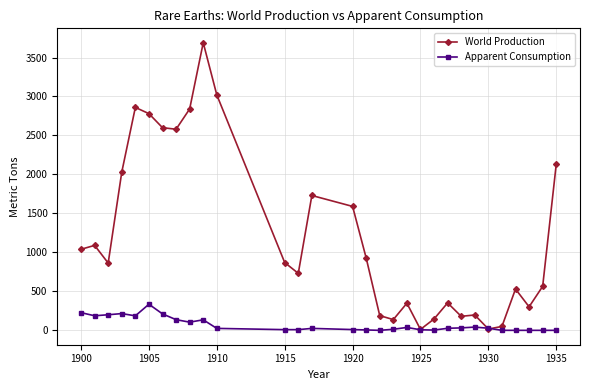

What is the highest value of the Apparent Consumption series?

335.0